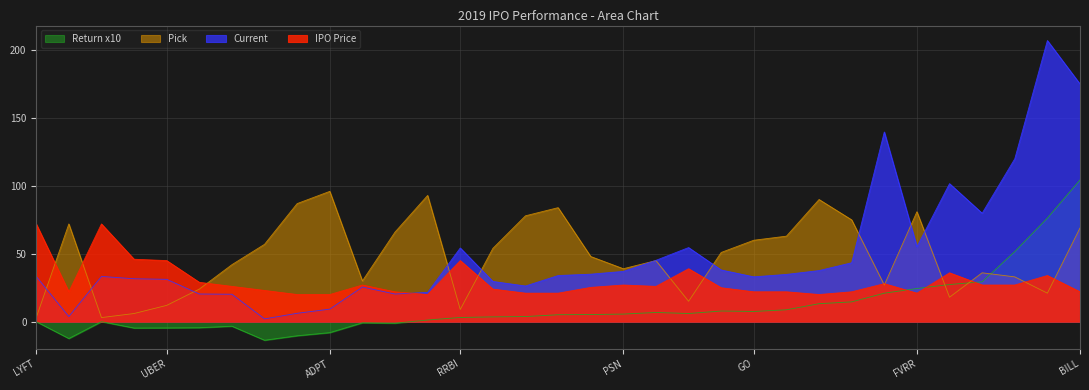

How many lines are shown in the chart?

4